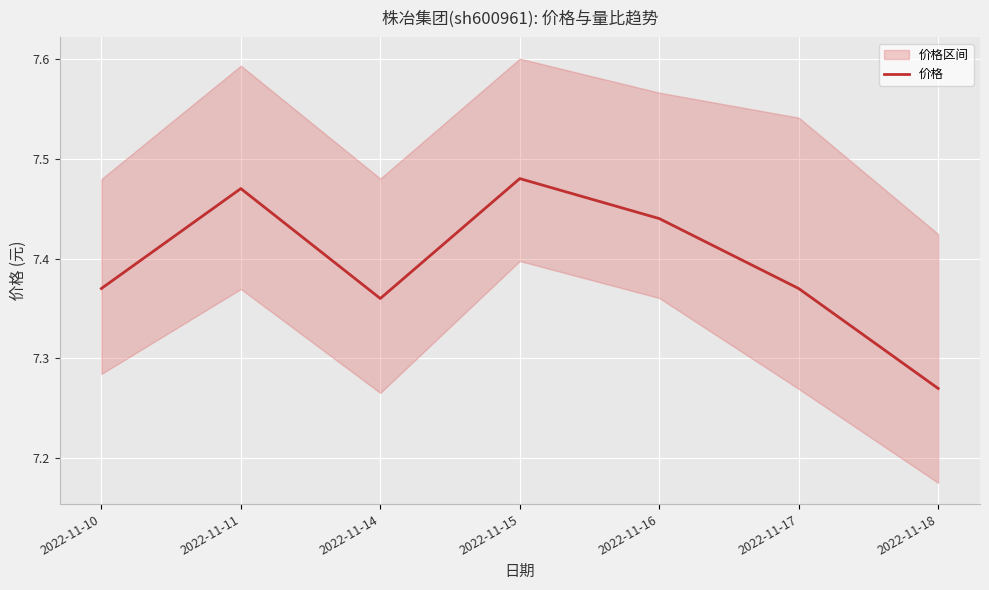

Between 2022-11-11 and 2022-11-14, which is larger?

2022-11-11